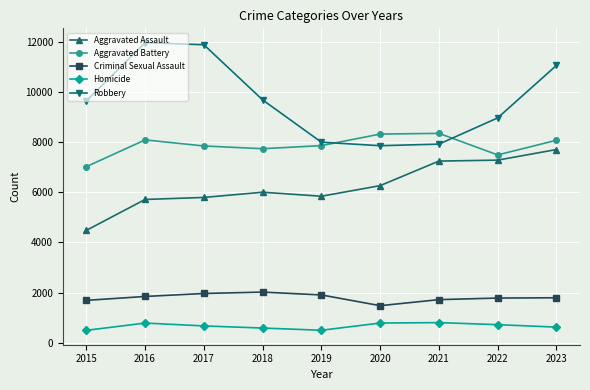

What is the difference between the Homicide values at 2022 and 2015?

226